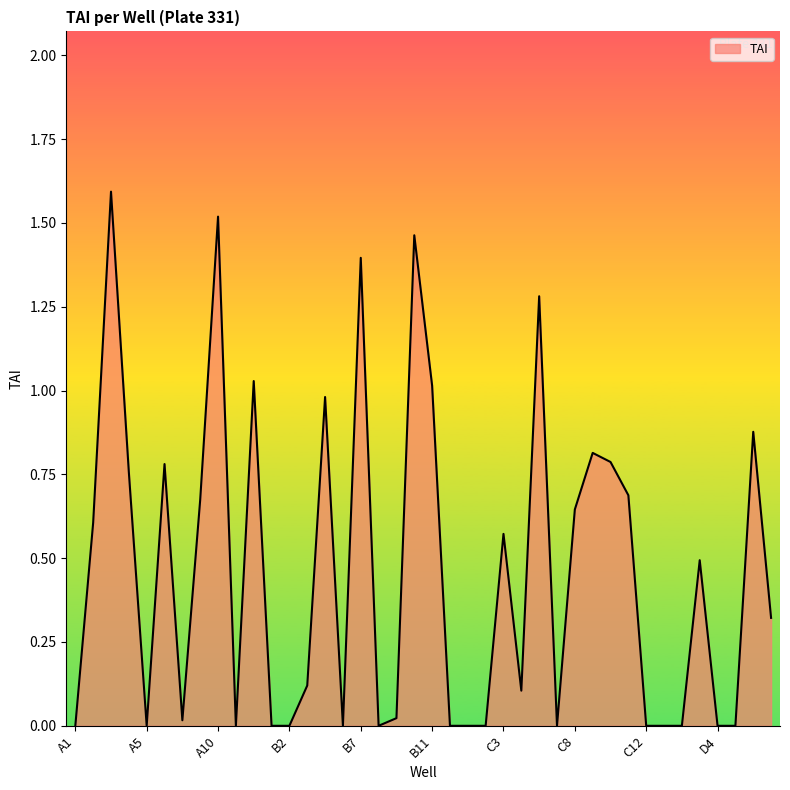

What is the difference between the maximum and minimum values?

1.6